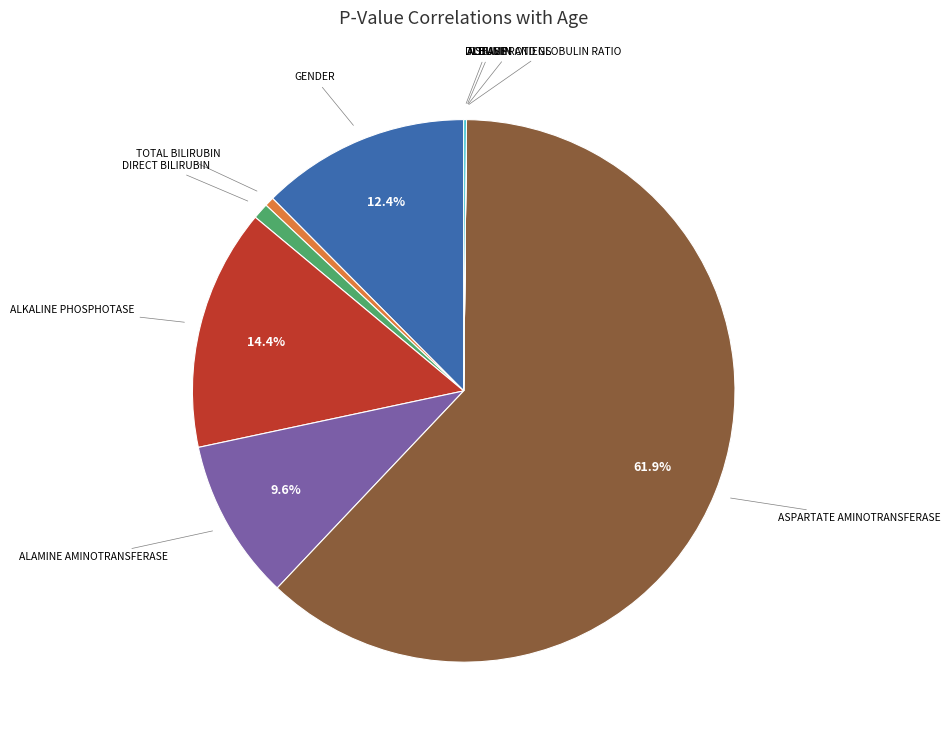

Is there any slice that represents more than half of the pie?

Yes